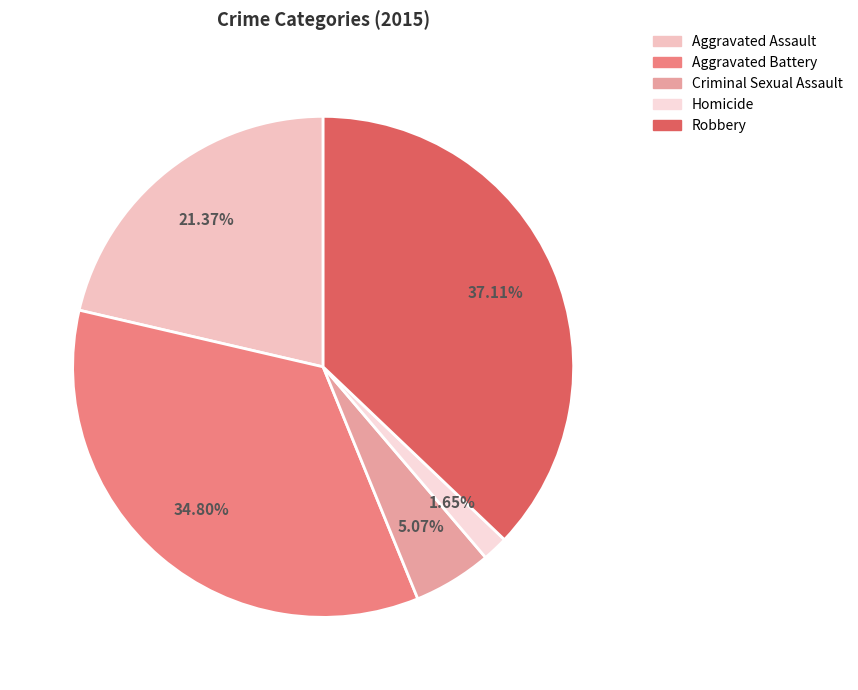

Which category has the biggest portion of the pie?

Robbery